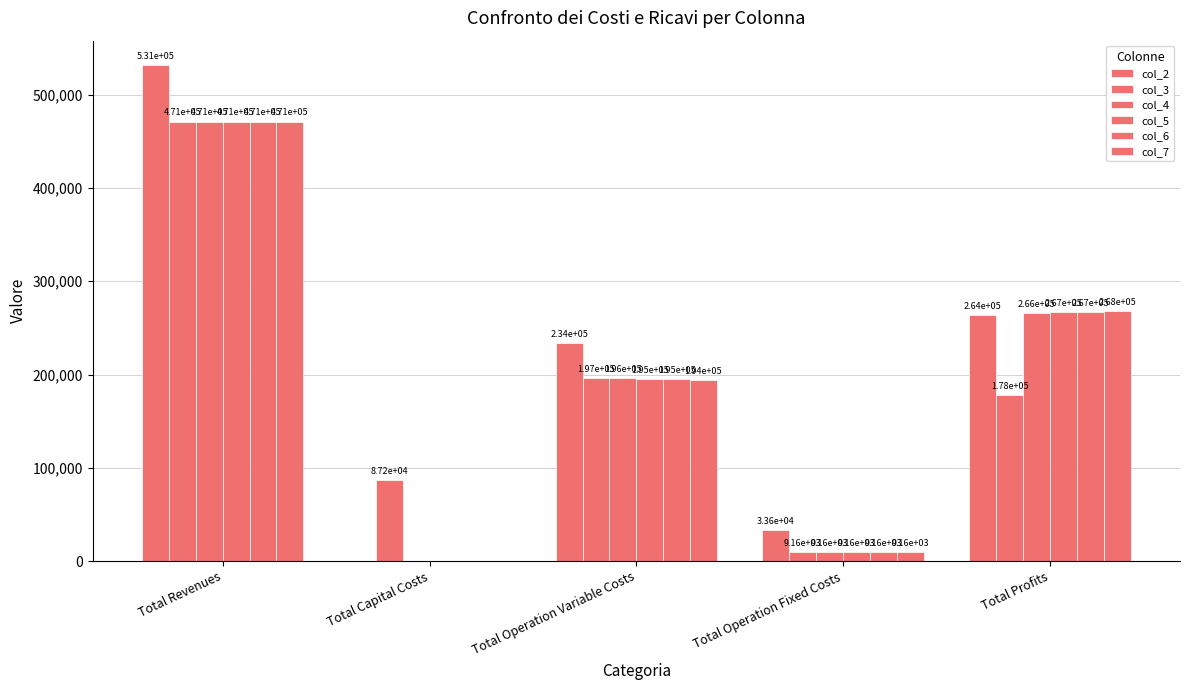

How many groups of bars are there?

5